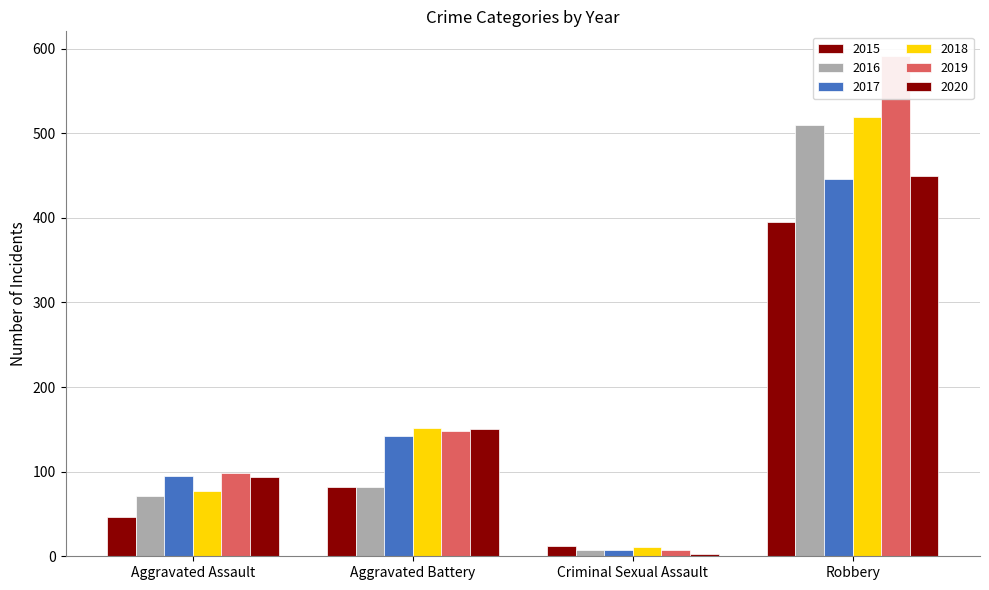

Reading left to right, list all the values displayed in this chart.

2015: Aggravated Assault=46	Aggravated Battery=82	Criminal Sexual Assault=12	Robbery=395
2016: Aggravated Assault=71	Aggravated Battery=82	Criminal Sexual Assault=8	Robbery=510
2017: Aggravated Assault=95	Aggravated Battery=142	Criminal Sexual Assault=8	Robbery=446
2018: Aggravated Assault=77	Aggravated Battery=152	Criminal Sexual Assault=11	Robbery=519
2019: Aggravated Assault=98	Aggravated Battery=148	Criminal Sexual Assault=8	Robbery=591
2020: Aggravated Assault=94	Aggravated Battery=150	Criminal Sexual Assault=3	Robbery=450